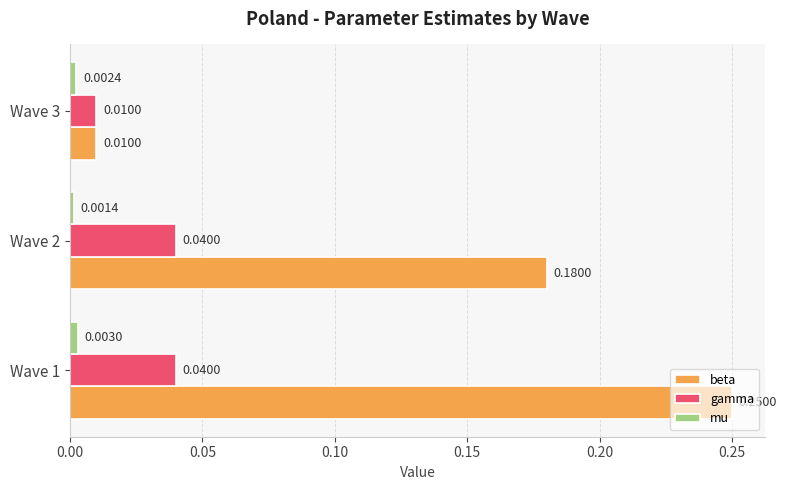

Which series has the widest spread of values?

beta